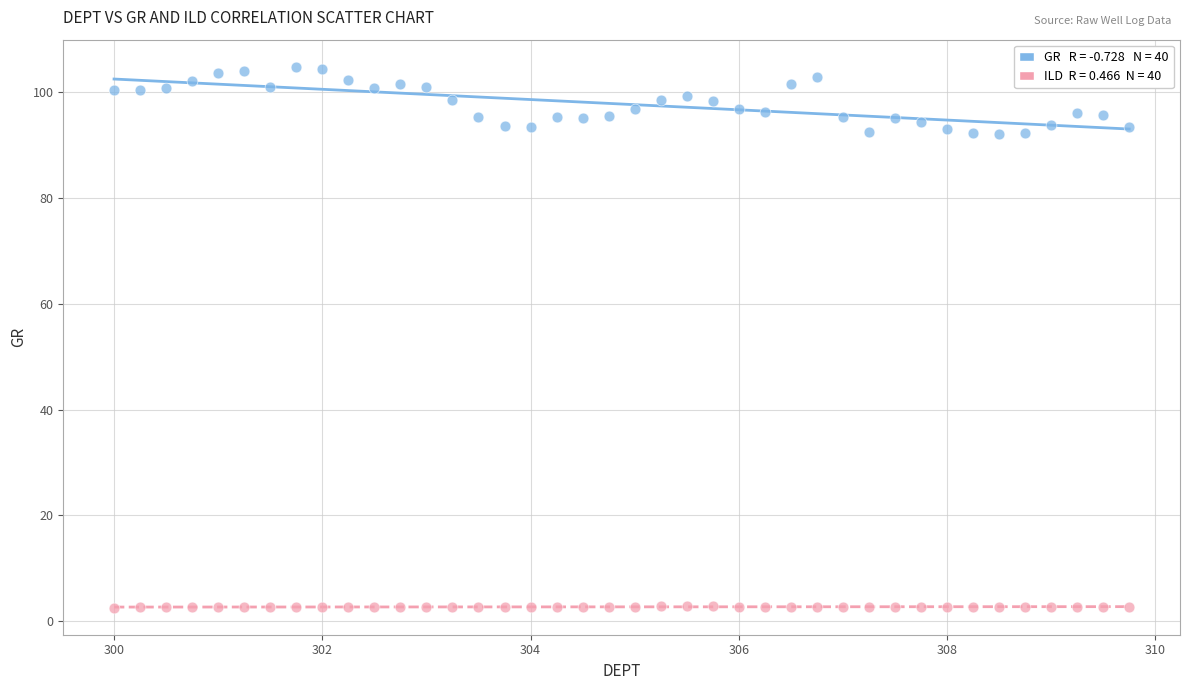

Across all data points, what is the range of Y values (max minus min)?

102.3